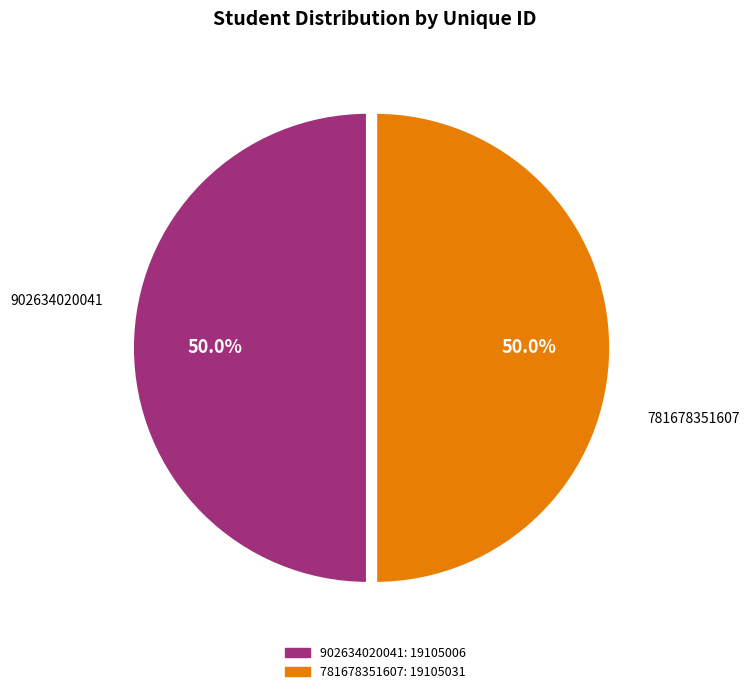

How much of the chart is everything except 781678351607?

50.0%